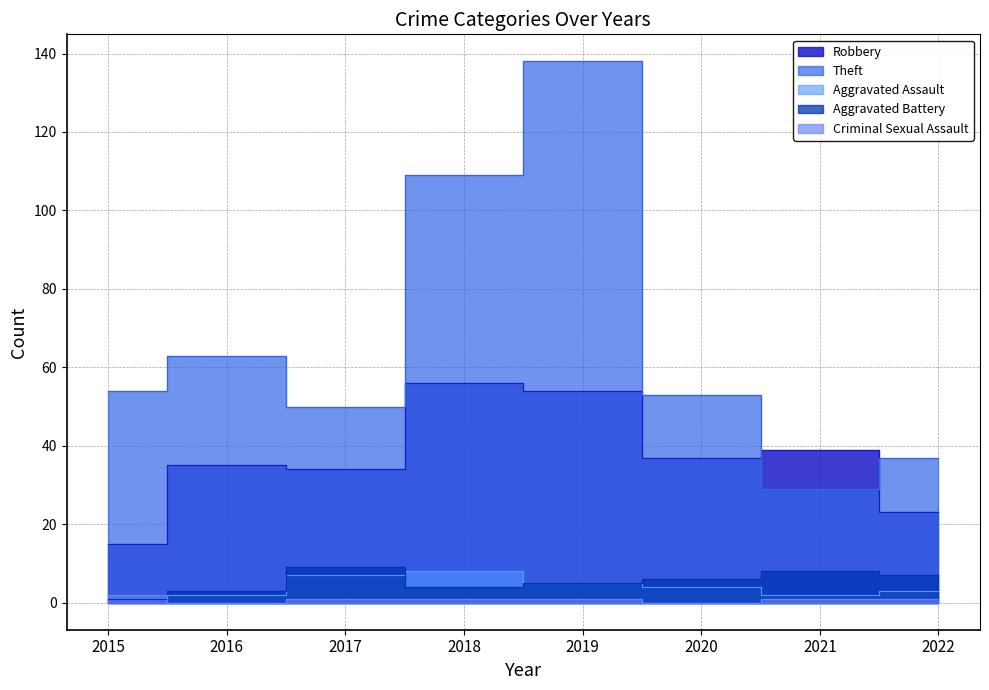

In Aggravated Assault, how many points are higher than both neighbors (excluding endpoints)?

1